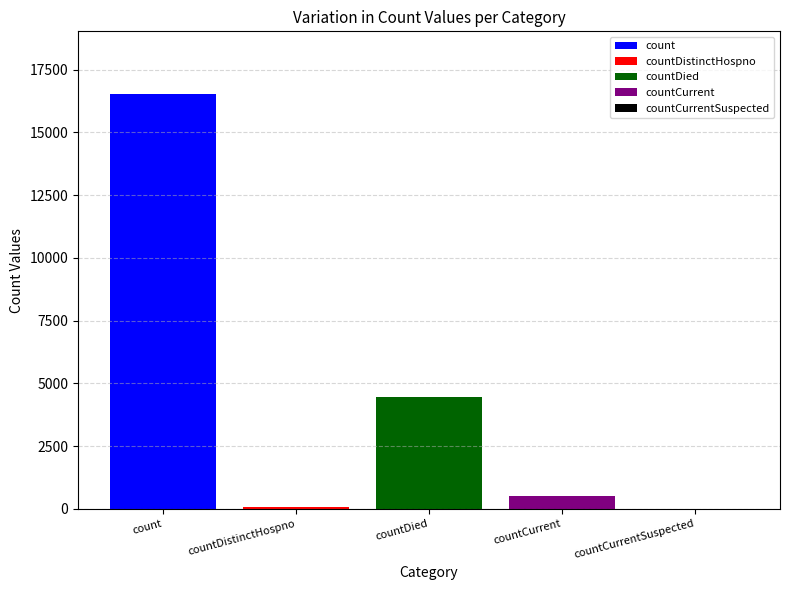

Which series has the largest range (max minus min)?

count